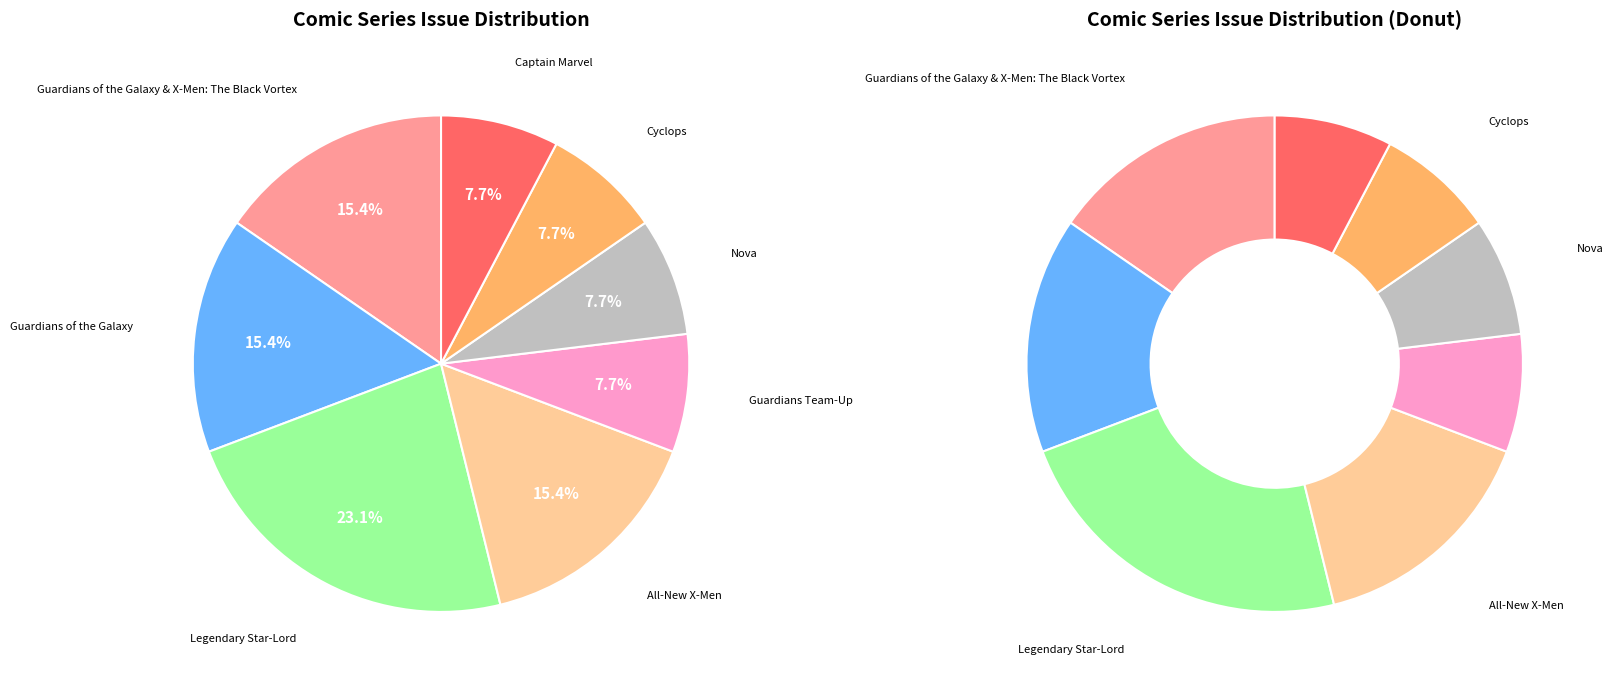

Is the sum of Cyclops and Guardians of the Galaxy & X-Men: The Black Vortex greater than half?

No